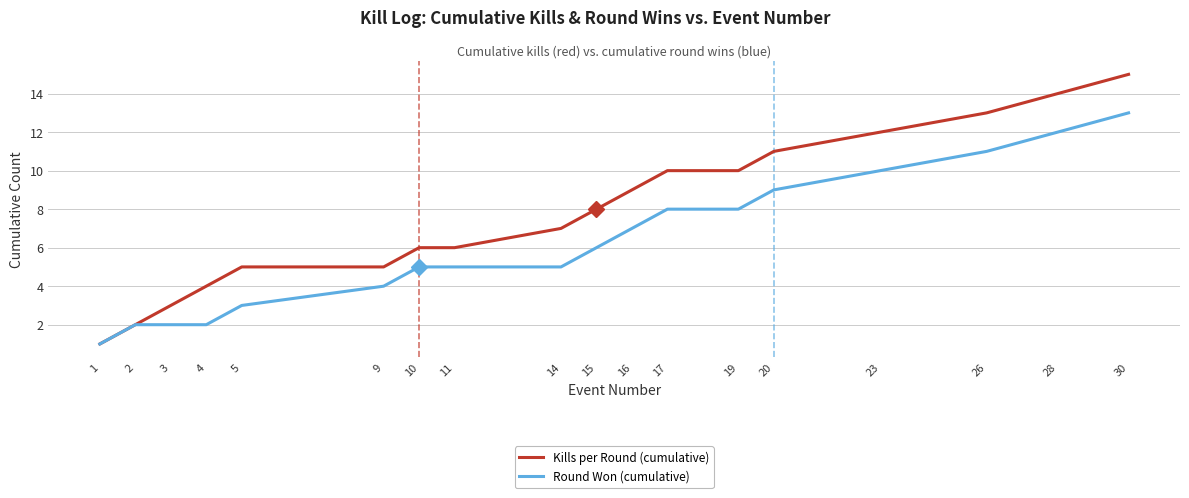

Is it true that Round Won (cumulative) equals 12 at 17?

False